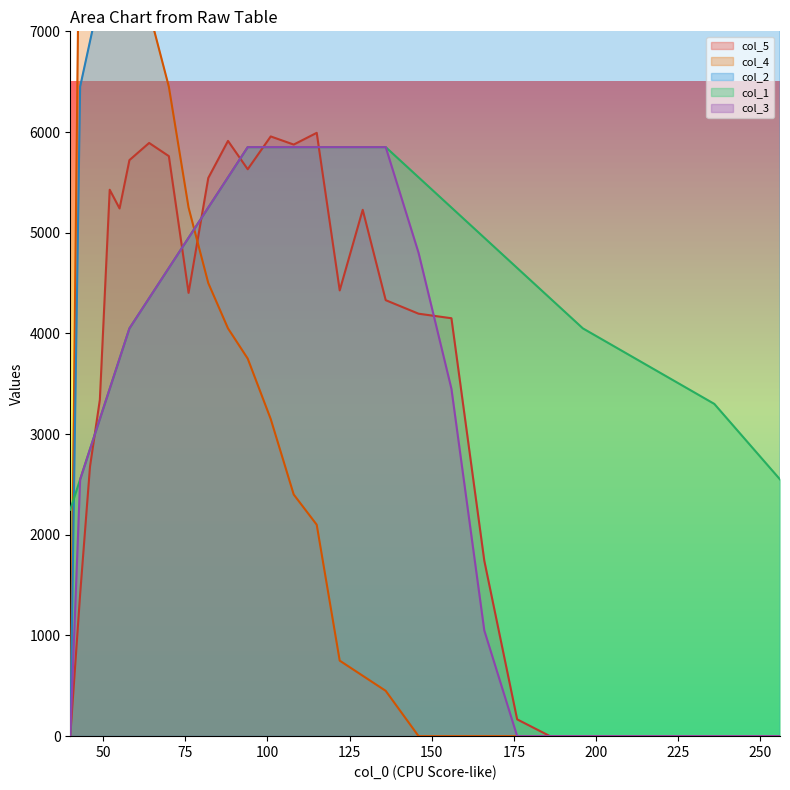

How many distinct data groups are displayed?

5